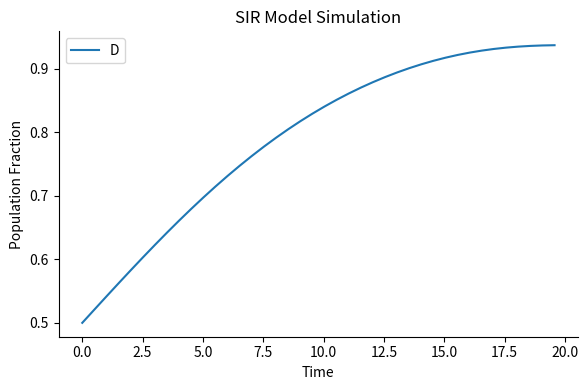

What is the difference between the maximum and minimum values?

0.4